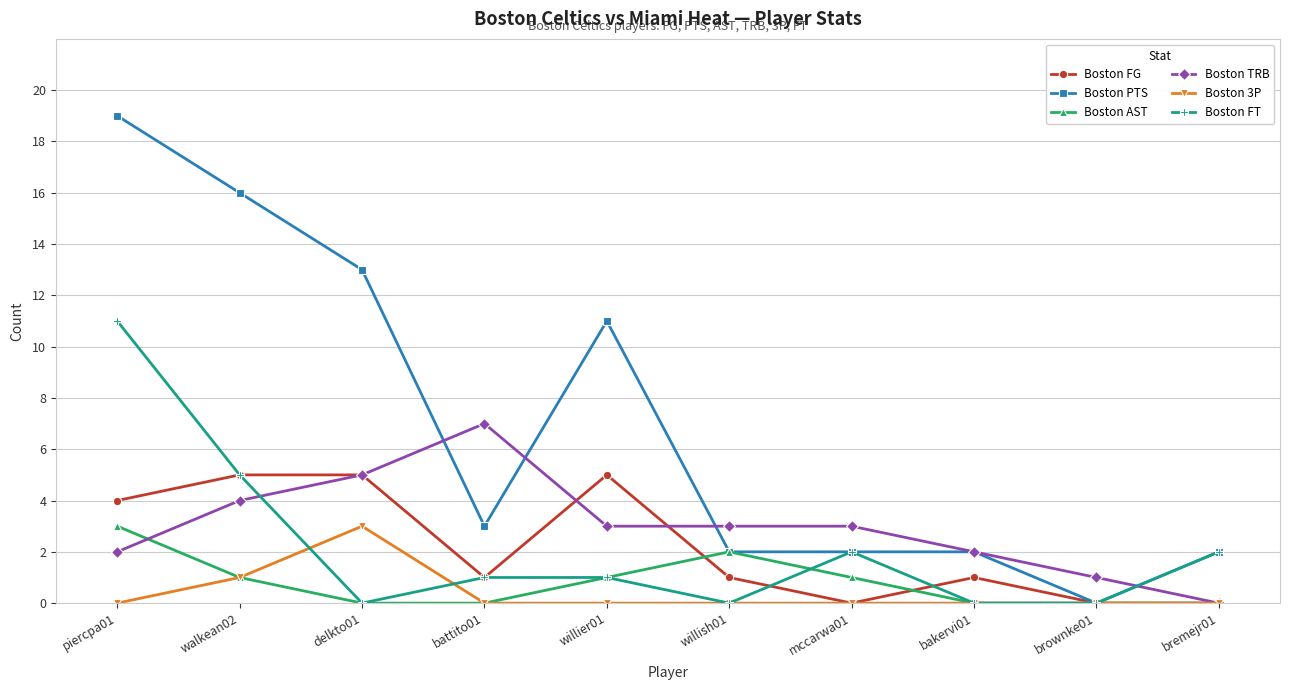

Where do Boston AST and Boston TRB first cross each other?

piercpa01 and walkean02